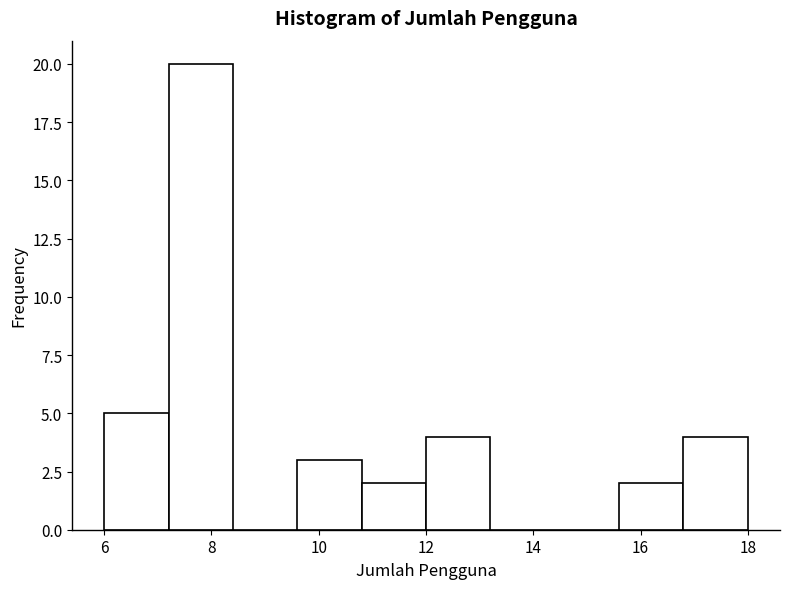

How tall is the bar that spans 10.8 to 12.0 on the x-axis? The values are not printed on the chart, so give them approximately, as read against the axis.

2